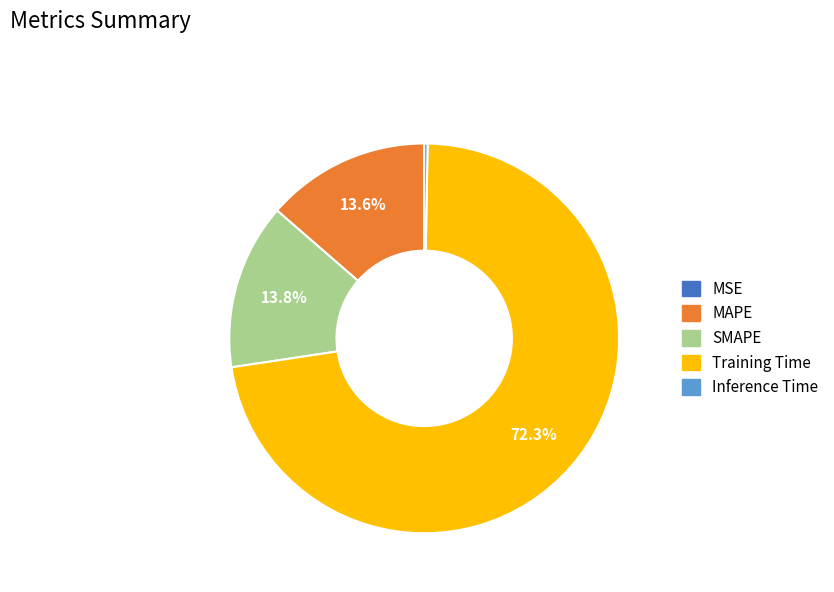

What percentage is the MAPE slice, to the nearest percent?

14%